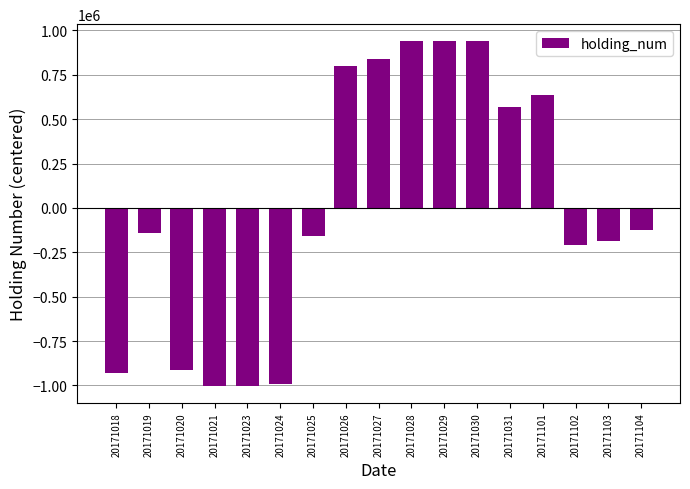

At which label is the value closest to -31764?

20171104